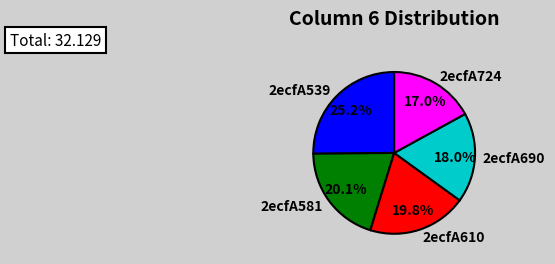

The 2ecfA539 slice represents 30% of the pie. True or false?

False